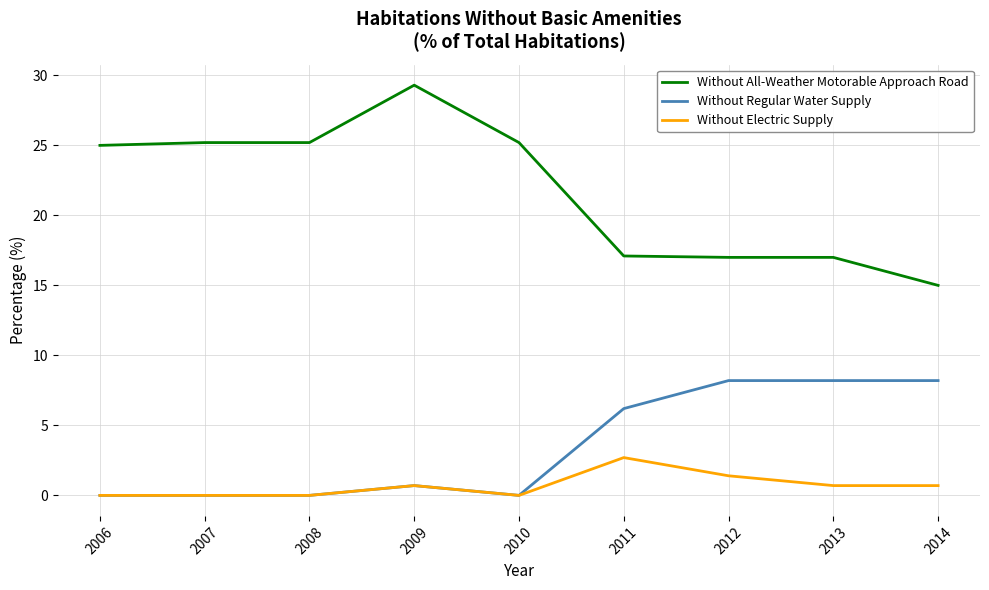

True or false: Without Regular Water Supply and Without All-Weather Motorable Approach Road intersect in this chart.

False